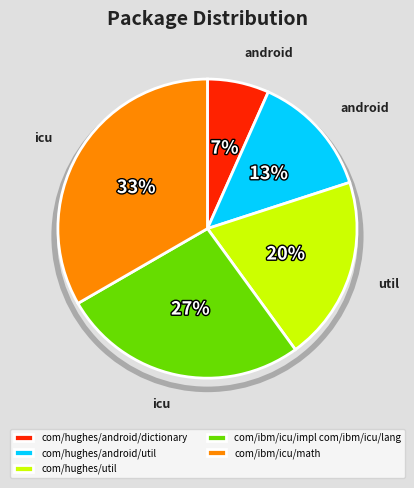

What percentage is the com/ibm/icu/impl com/ibm/icu/lang slice, to the nearest percent?

27%